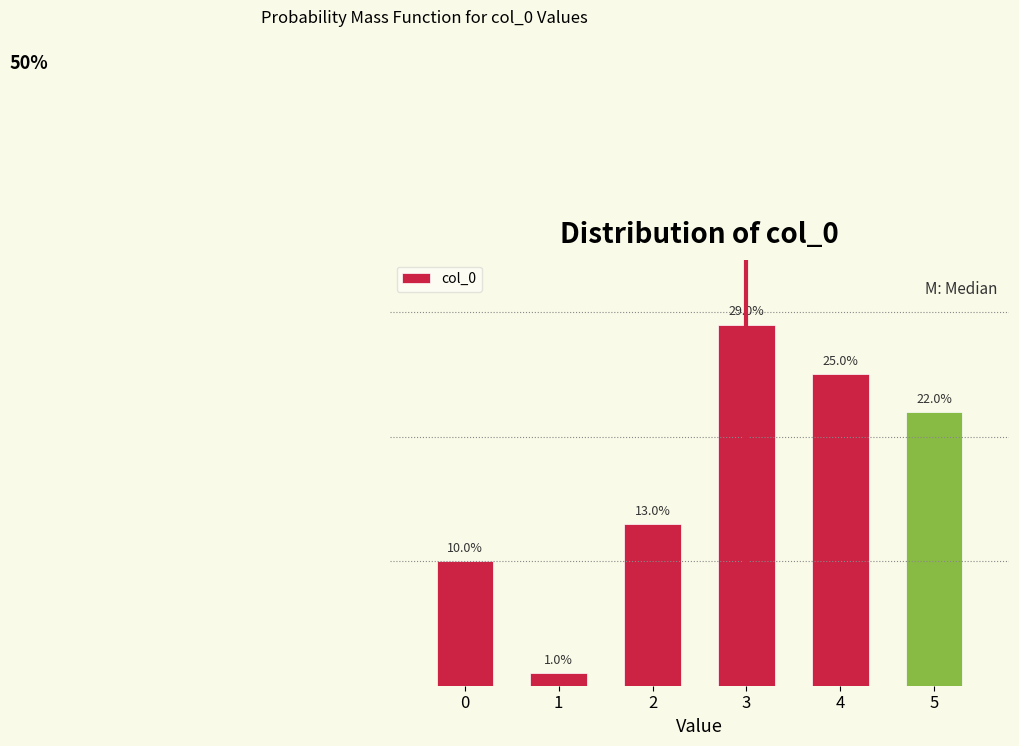

List the labels in order of value, largest first.

3, 4, 5, 2, 0, 1